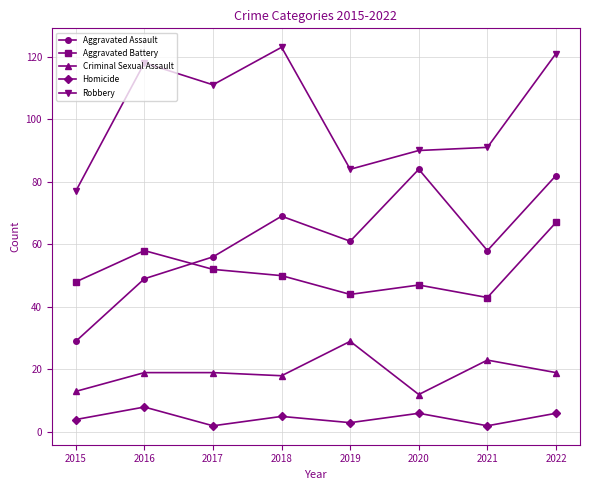

What is the total value across all series at 2016?

252